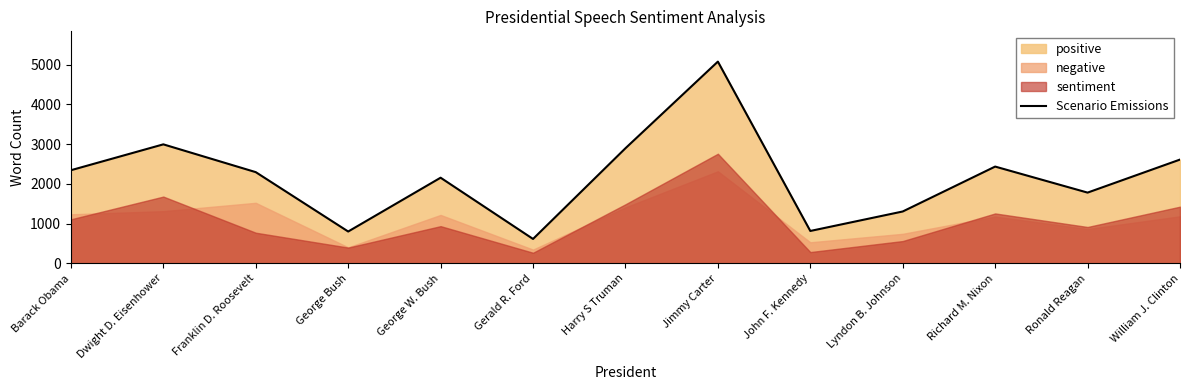

Where is the first local maximum?

Dwight D. Eisenhower